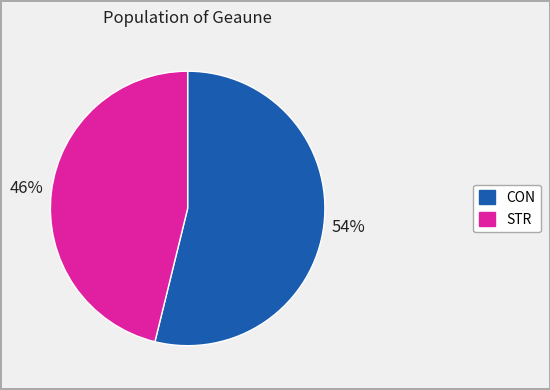

Which slice is the smallest?

STR